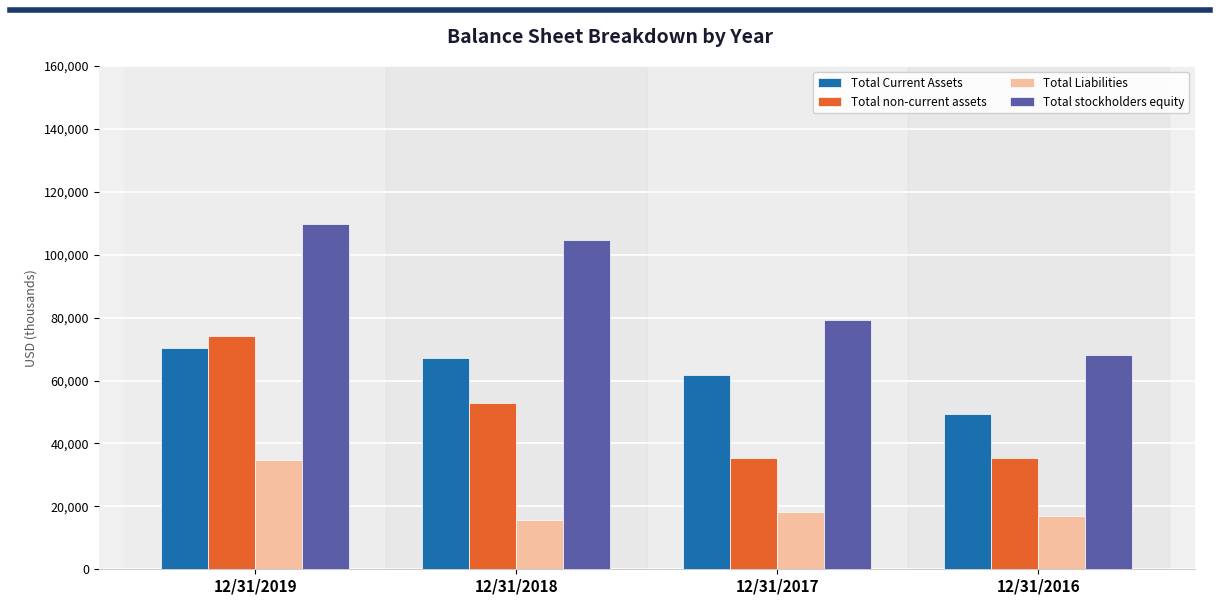

Count the number of categories in the chart.

4